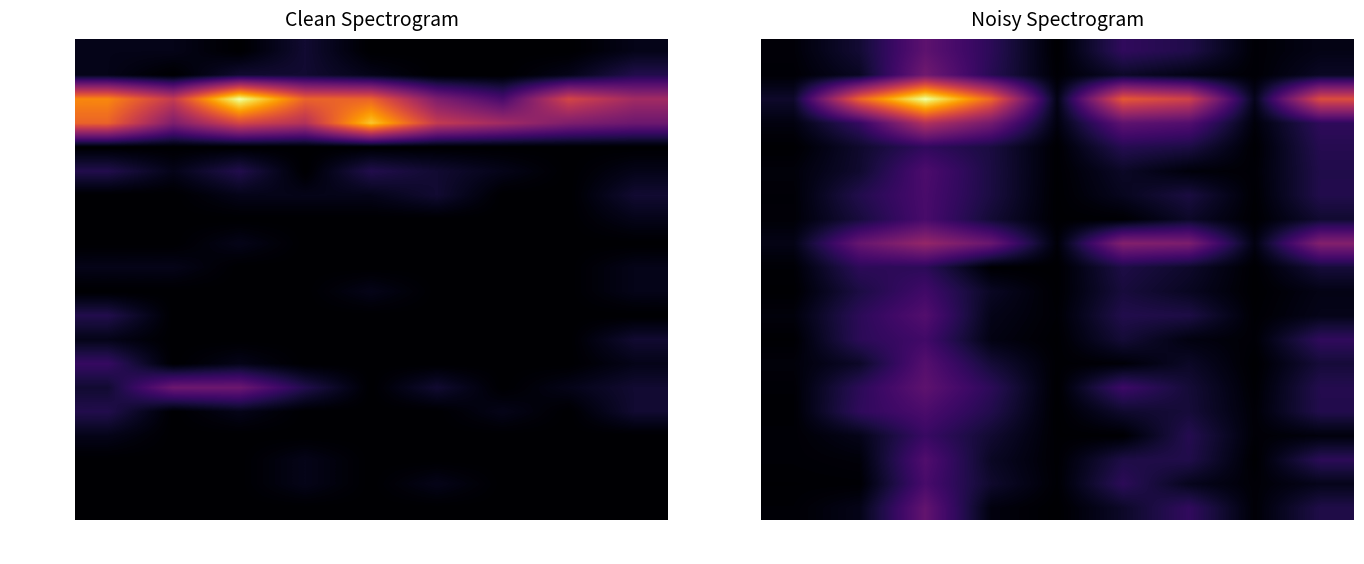

At which category is the sum across all series the highest?

Jan-19